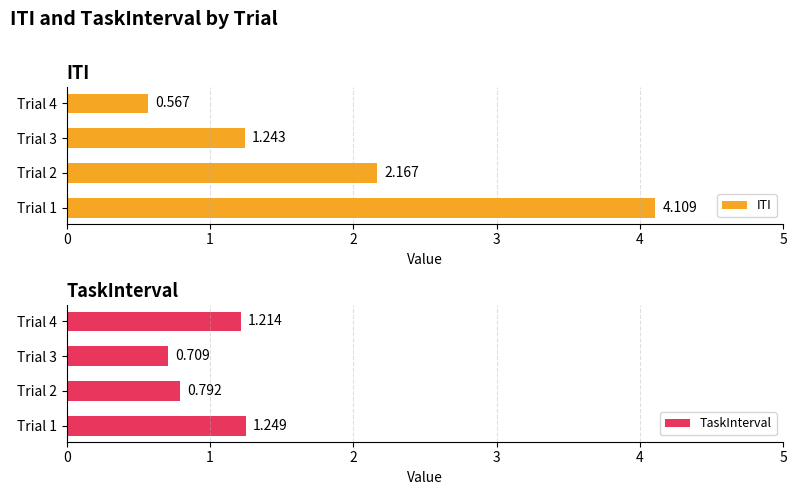

Count the TaskInterval values in the range 0 to 1.

2